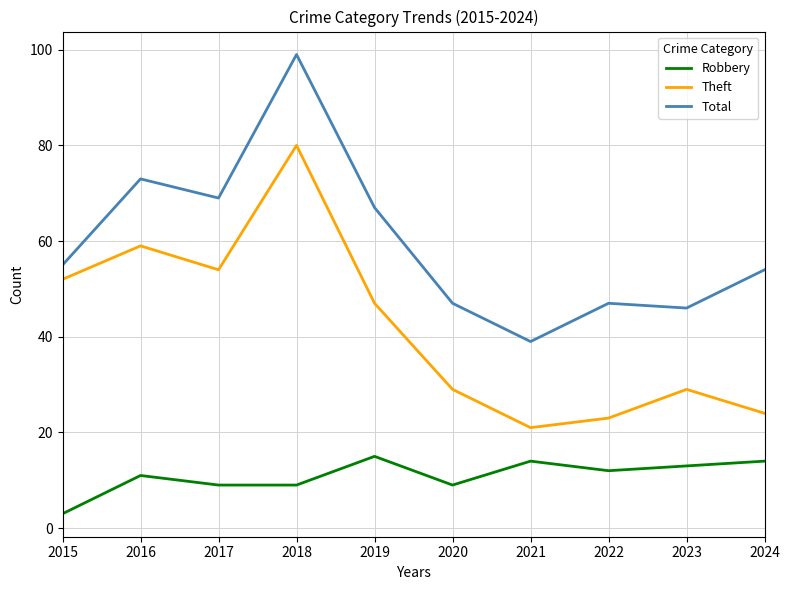

How many lines are shown in the chart?

3